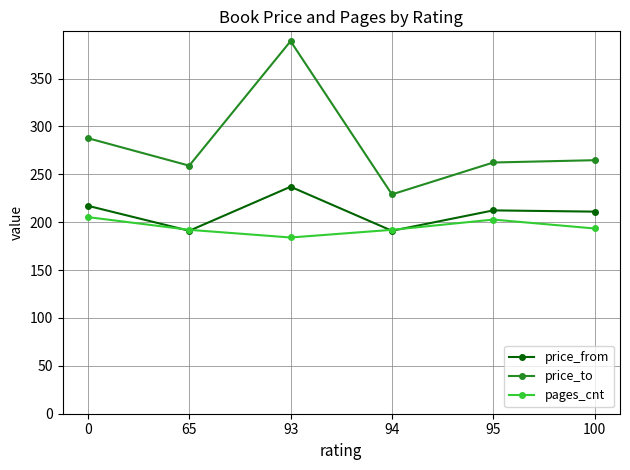

Rank the series at 93 from highest to lowest value.

price_to, price_from, pages_cnt